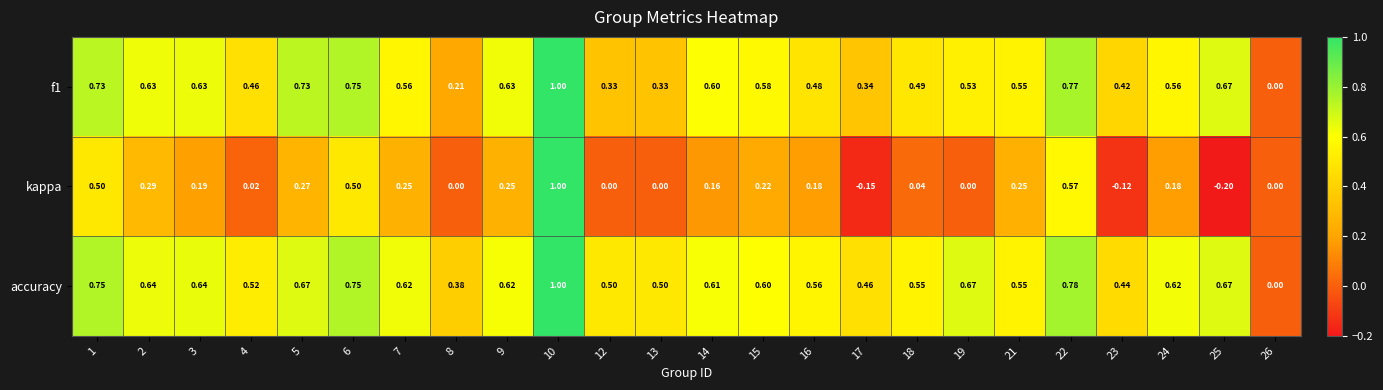

Which series has the widest spread of values?

kappa